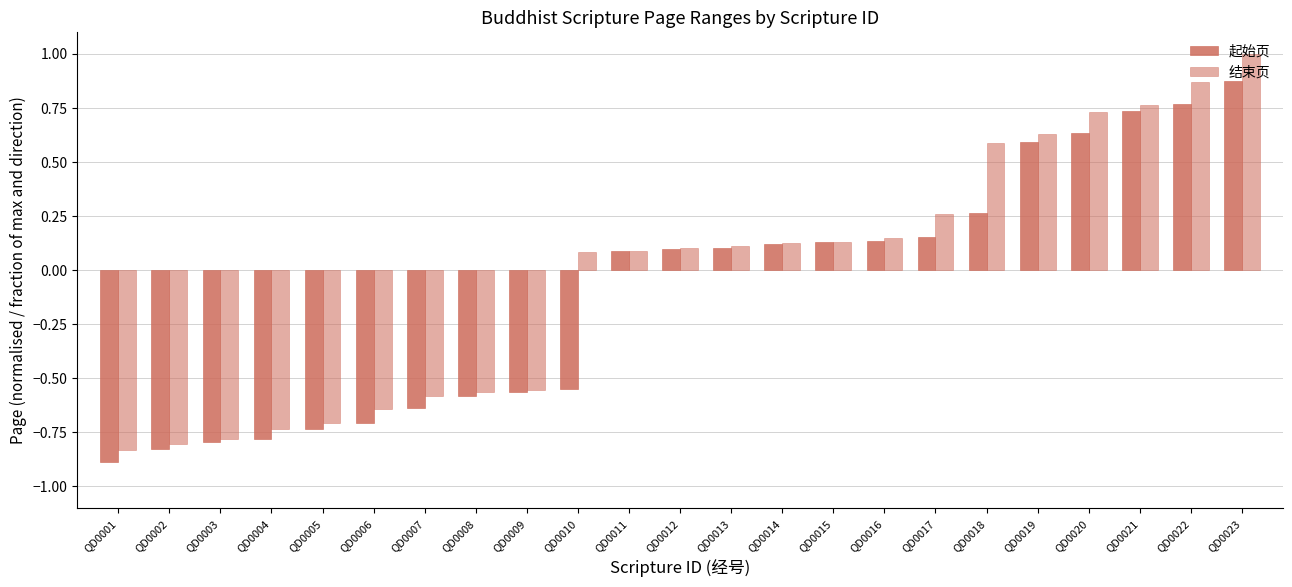

Is the value of 起始页 at QD0013 greater than the value of 结束页 at QD0020?

No